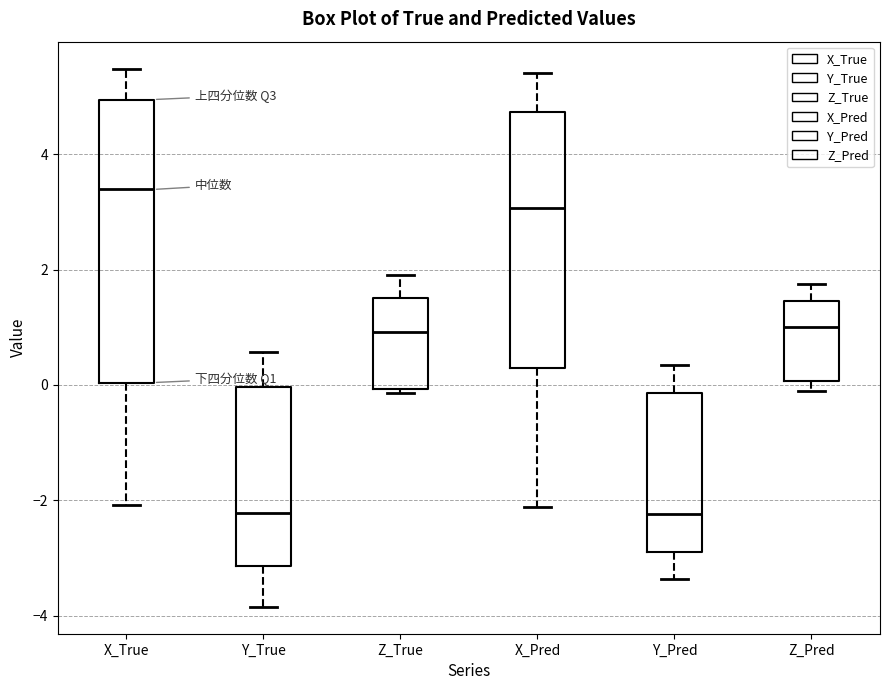

Reading left to right, read every box against the y-axis: the position of its median line, the range the box covers, and the ends of its whiskers. The values are not printed on the chart, so give them approximately, as read against the axis.

X_True: median 3.4, box 0.0 to 5.0, whiskers -2.0 to 5.4
Y_True: median -2.2, box -3.2 to 0.0, whiskers -3.8 to 0.6
Z_True: median 1.0, box 0.0 to 1.6, whiskers -0.2 to 2.0
X_Pred: median 3.0, box 0.2 to 4.8, whiskers -2.2 to 5.4
Y_Pred: median -2.2, box -3.0 to -0.2, whiskers -3.4 to 0.4
Z_Pred: median 1.0, box 0.0 to 1.4, whiskers -0.2 to 1.8